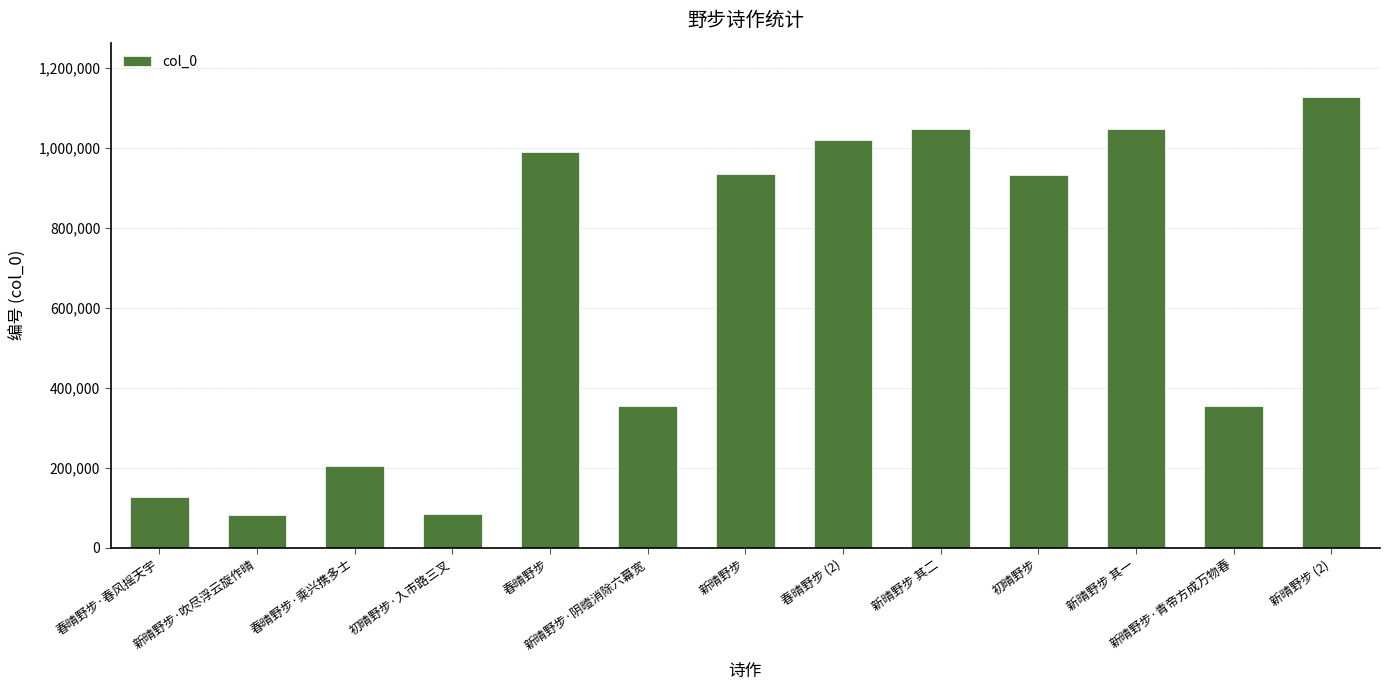

Between 初晴野步 and 新晴野步 (2), which is larger?

新晴野步 (2)